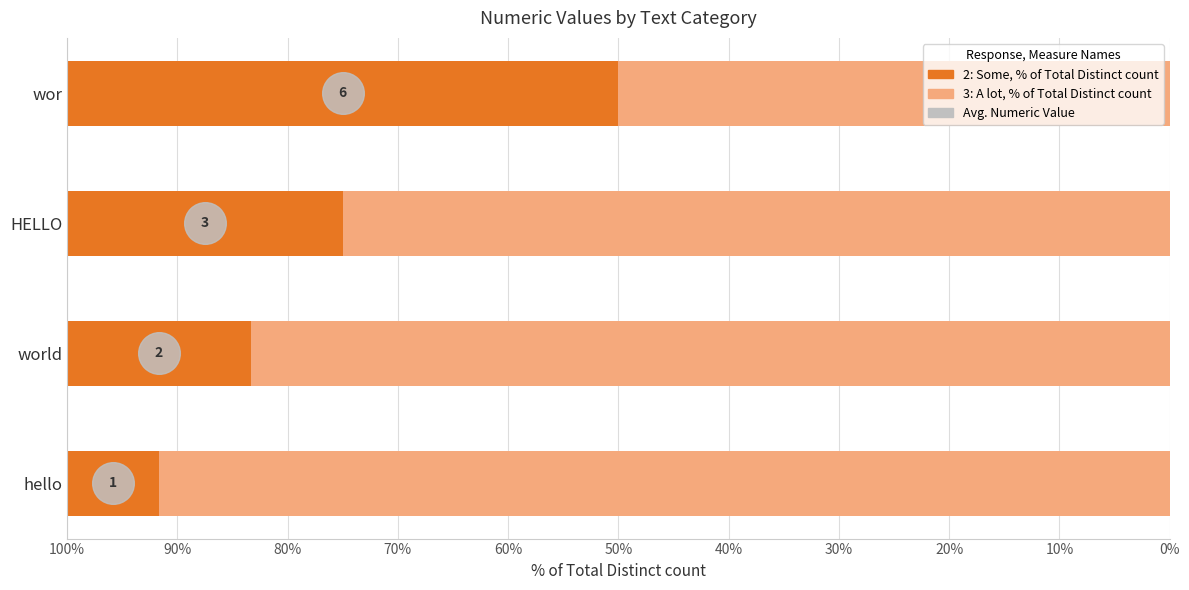

What is the ratio of the value at world to the value at wor?

0.3